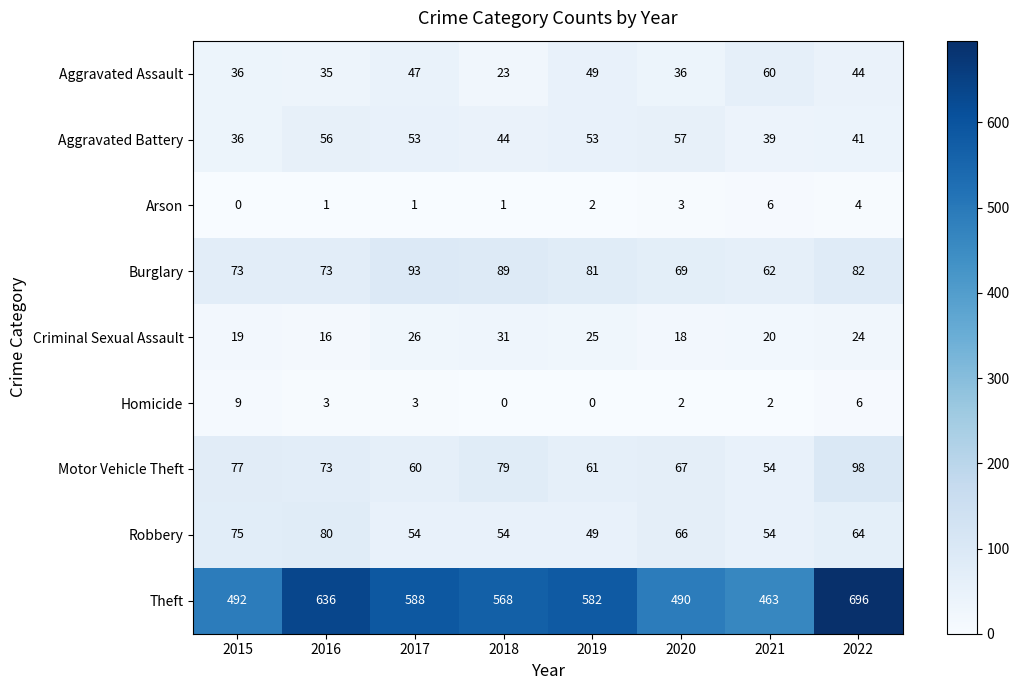

Where is Robbery nearest to the value 64?

2022